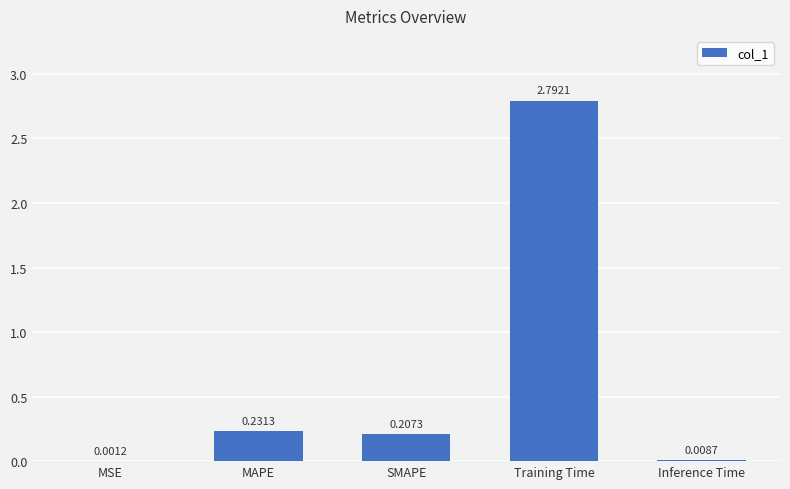

Does the chart contain stacked bars?

No